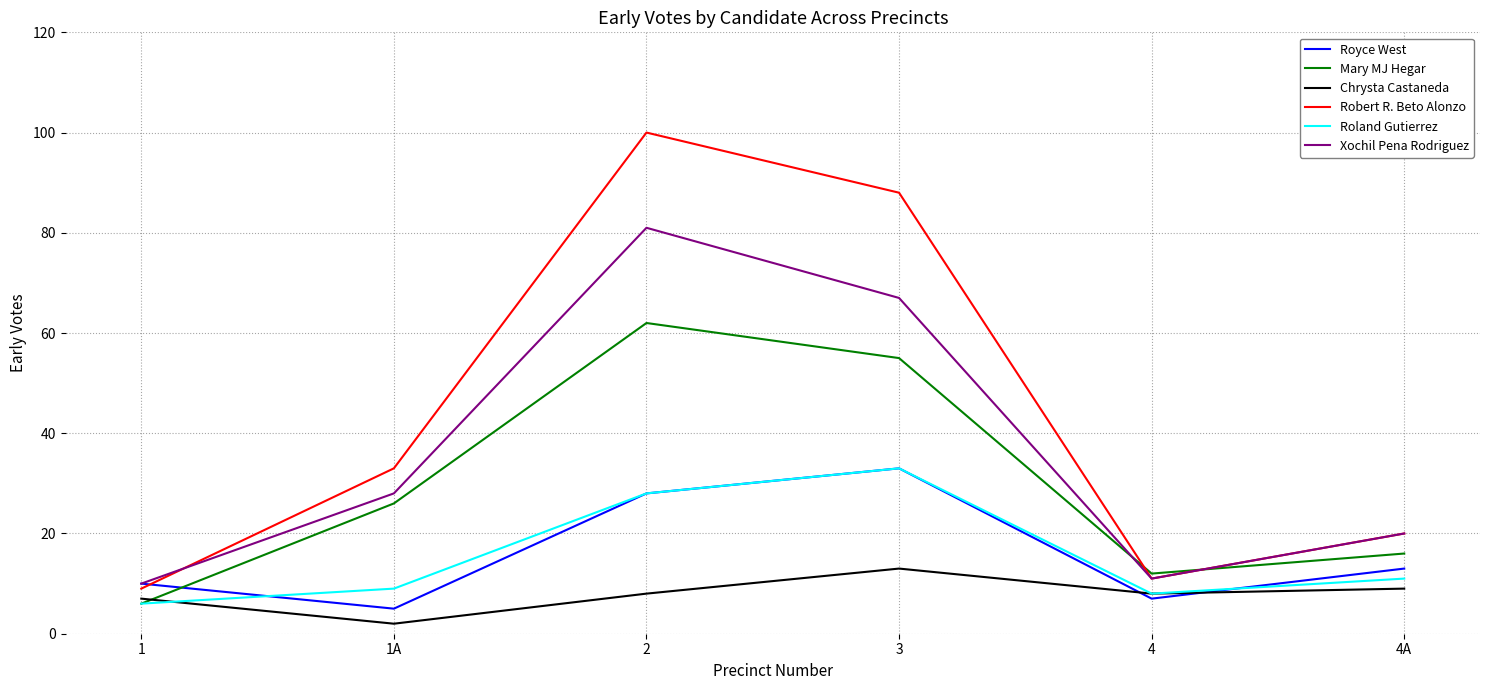

What is the average value of the Mary MJ Hegar series?

30